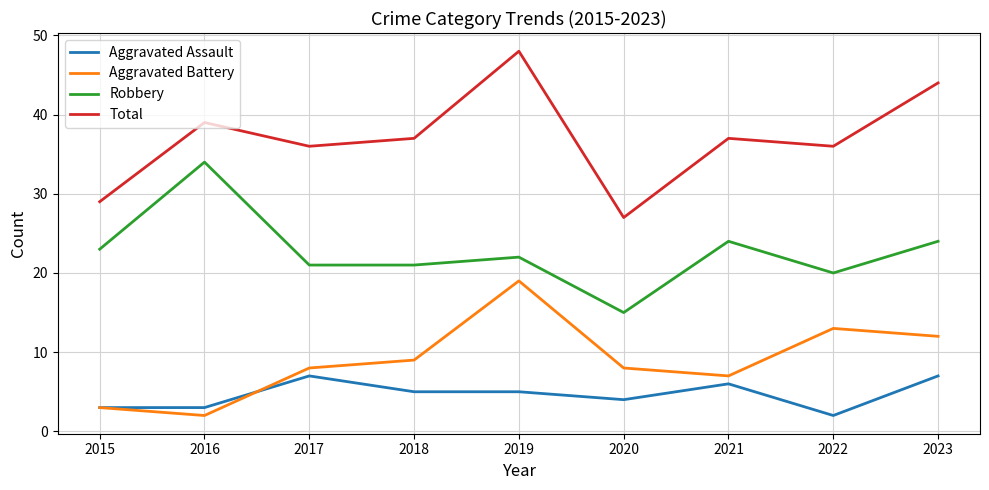

Reading right to left, what are all the values shown in this chart?

Aggravated Assault: 7	2	6	4	5	5	7	3	3
Aggravated Battery: 12	13	7	8	19	9	8	2	3
Robbery: 24	20	24	15	22	21	21	34	23
Total: 44	36	37	27	48	37	36	39	29